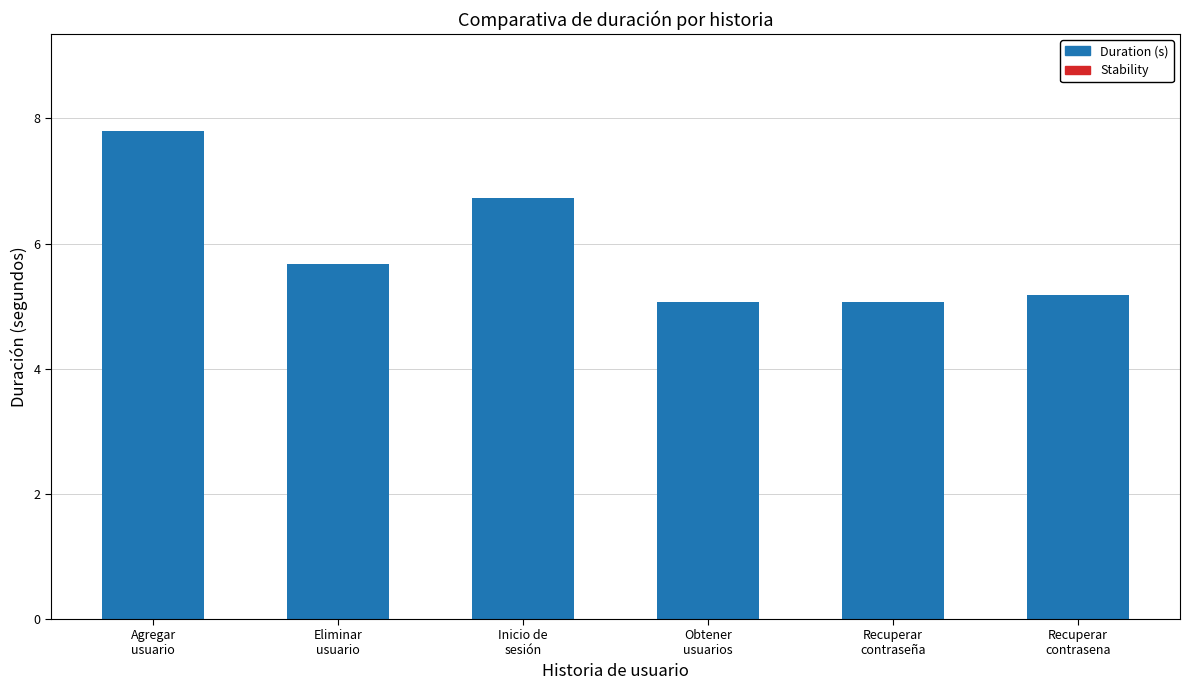

What is the maximum value shown in the chart?

7.8